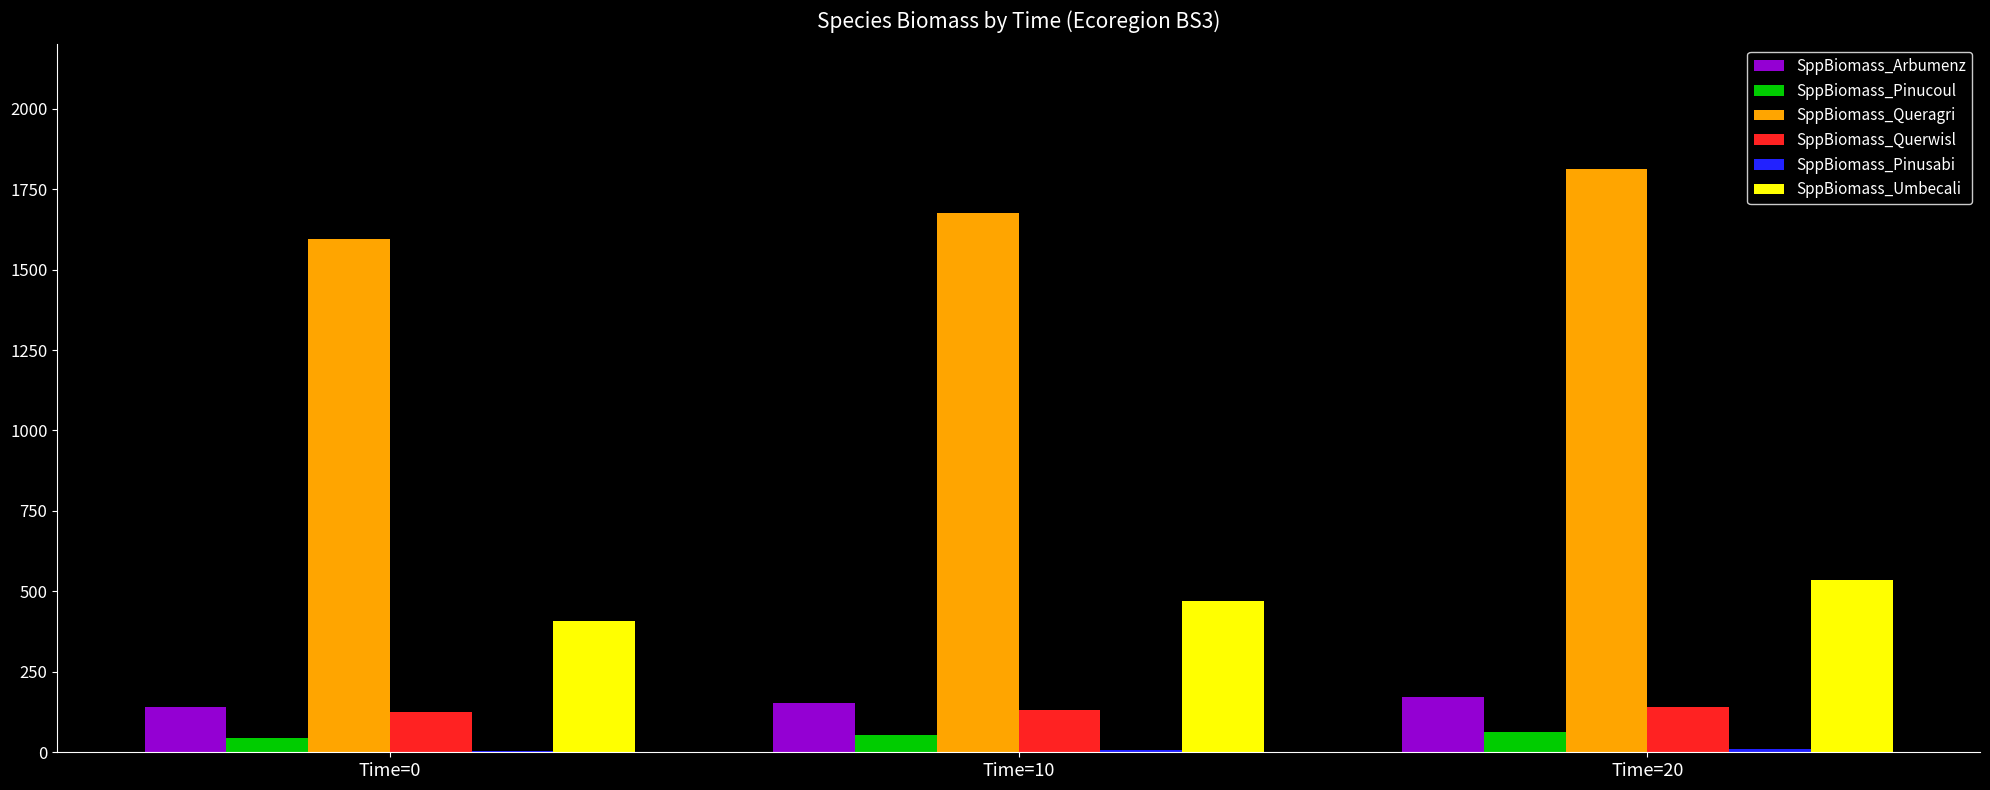

The value of SppBiomass_Queragri at Time=0 is 1595.3. True or false?

True